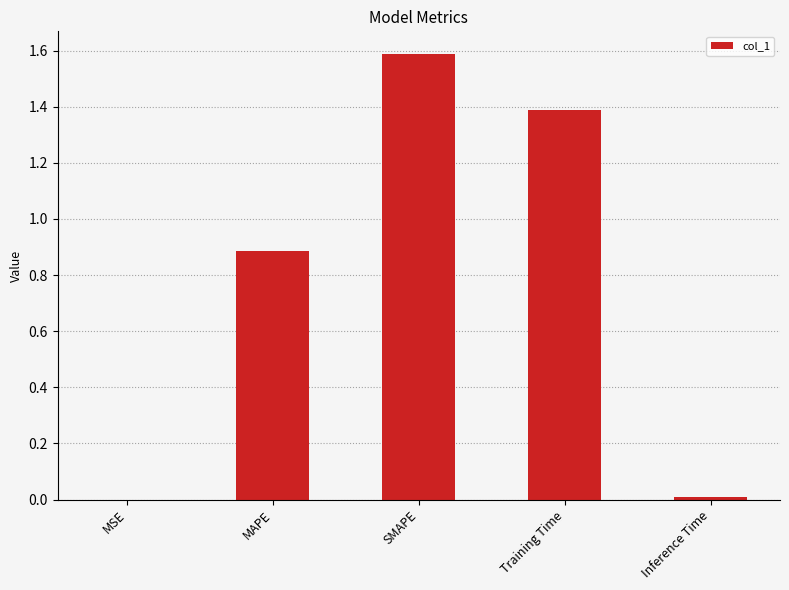

What is the sum of all values?

3.9